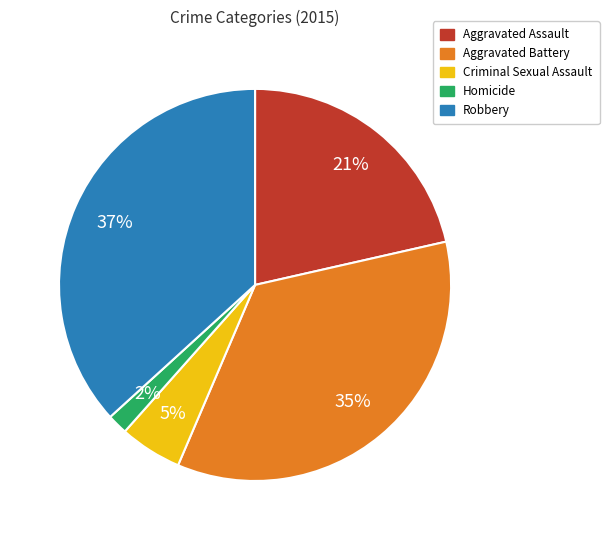

Is the sum of Aggravated Battery and Robbery greater than half?

Yes